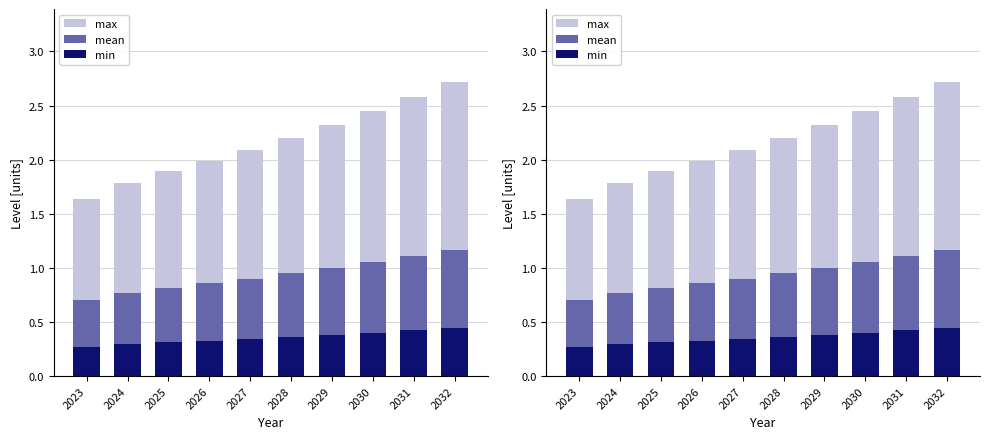

Is the value of max at 2025 greater than the value of mean at 2027?

Yes